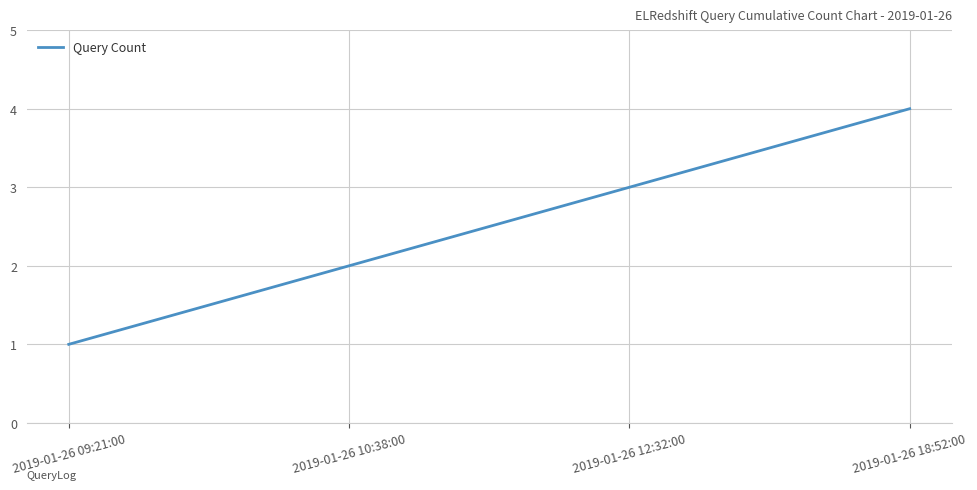

What position from the left is 2019-01-26 18:52:00?

4